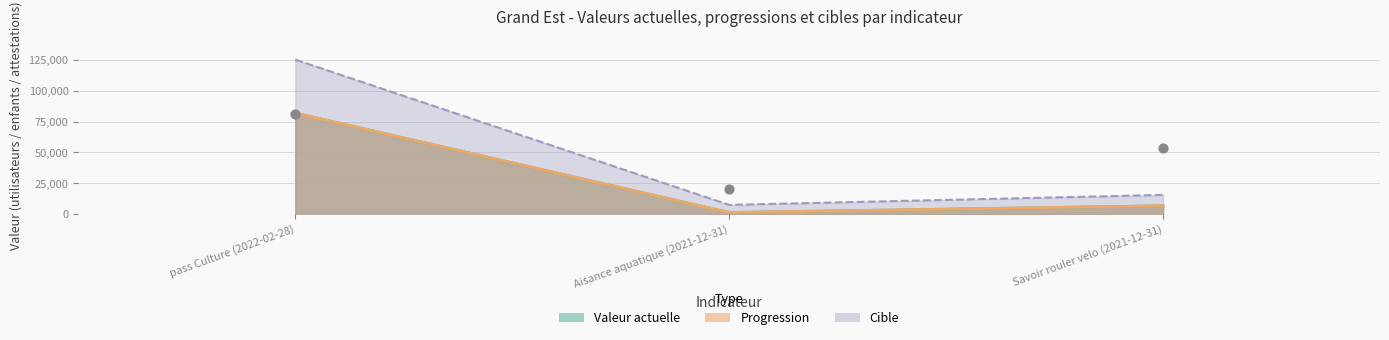

Between Aisance aquatique (2021-12-31) and Savoir rouler velo (2021-12-31), which is larger?

Savoir rouler velo (2021-12-31)